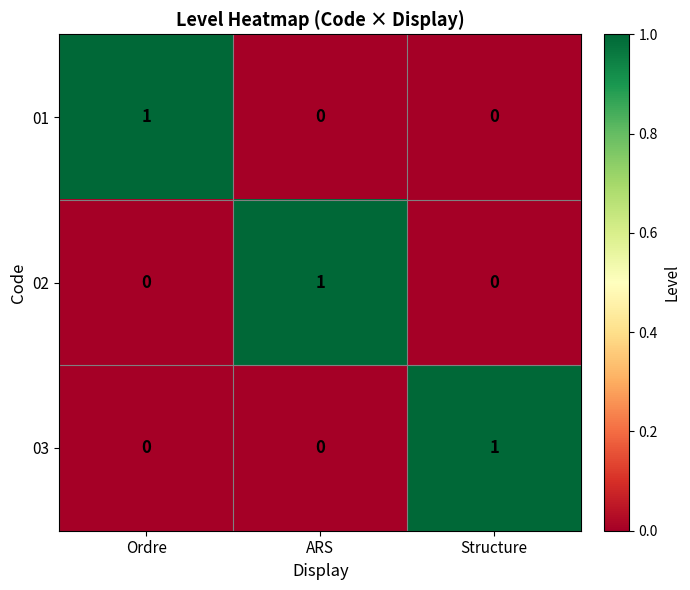

Reading right to left, extract all data points from this chart.

01: 0	0	1
02: 0	1	0
03: 1	0	0